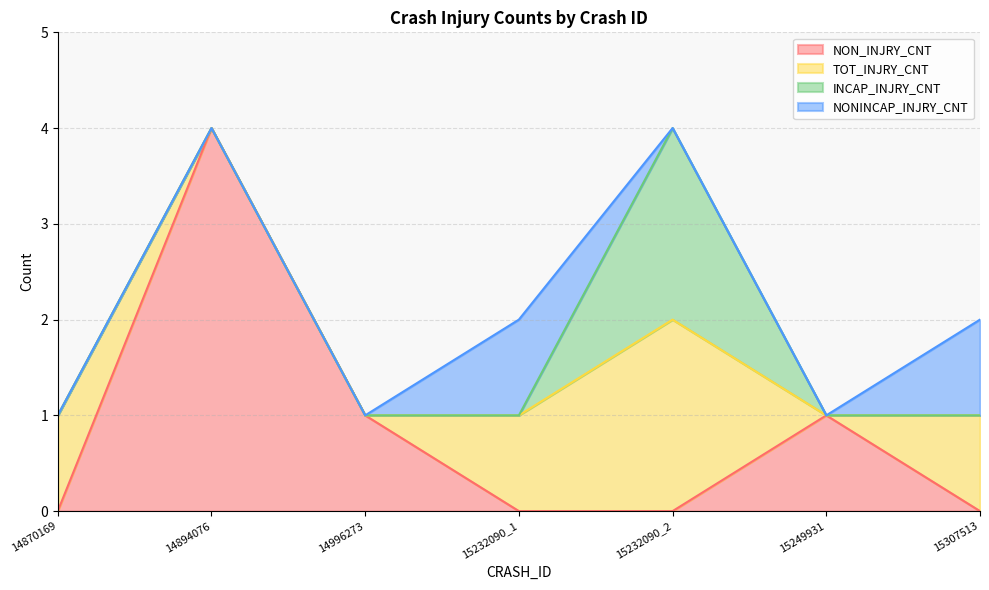

Where is the first local maximum for INCAP_INJRY_CNT?

15232090_2